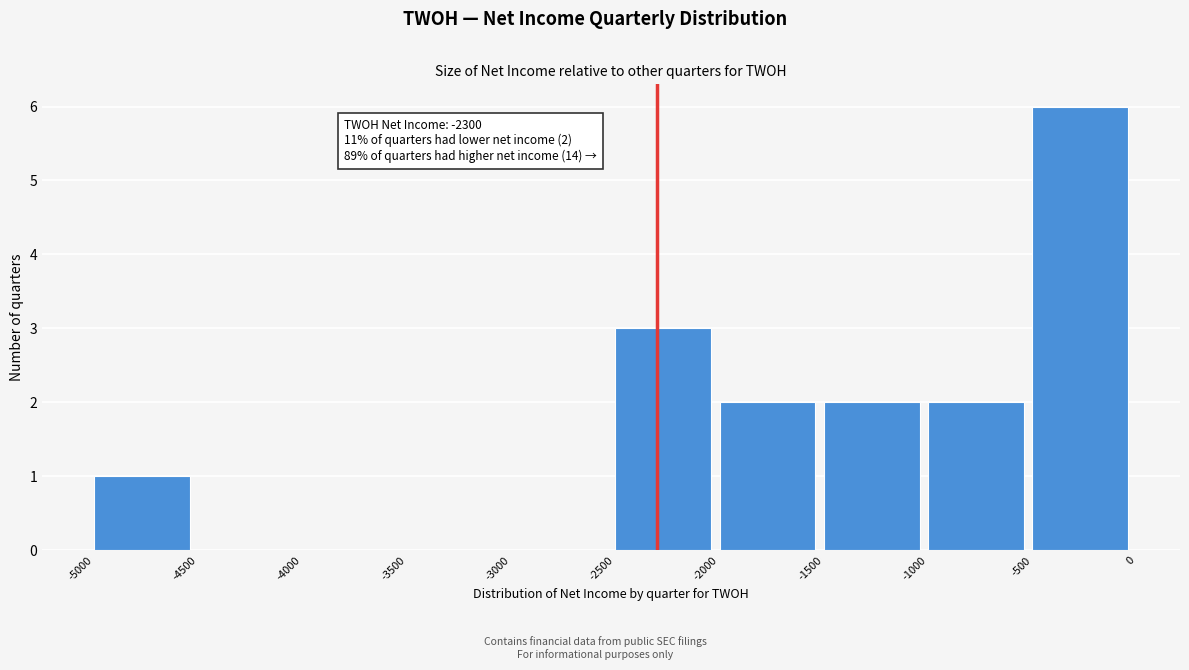

Over which range of the x-axis is the bar tallest?

-500 to 0